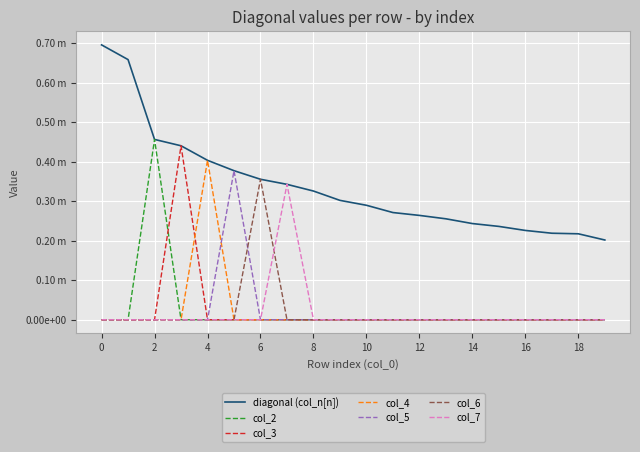

What are all the series names shown in the legend?

diagonal (col_n[n]), col_2, col_3, col_4, col_5, col_6, col_7